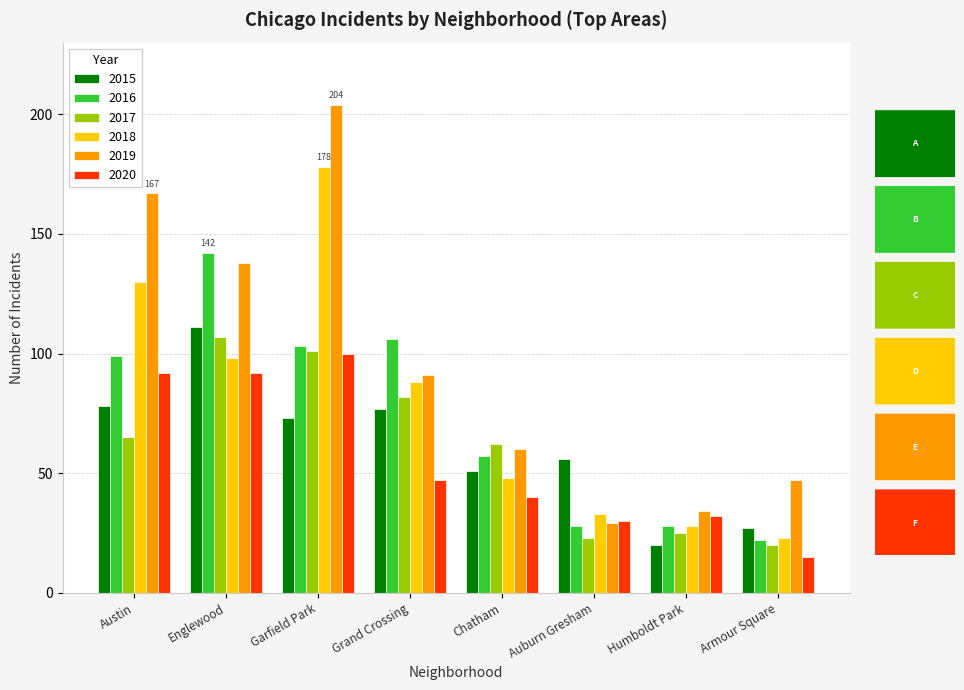

Which category has the highest value in the 2019 series?

Garfield Park